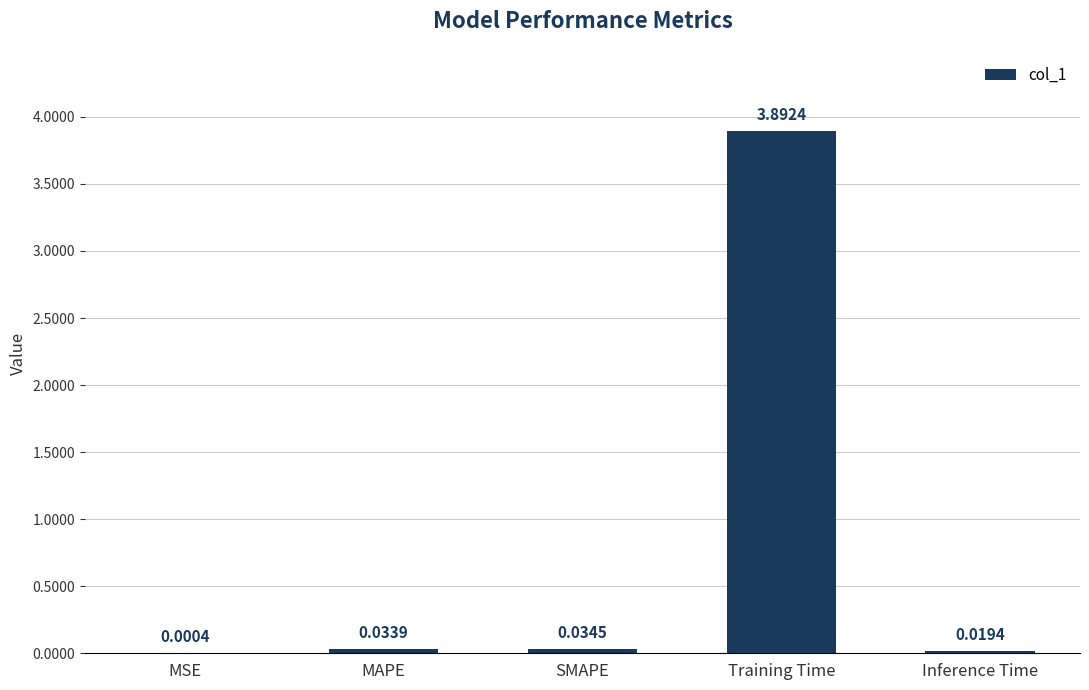

What is the change in value from MSE to Training Time?

+3.9